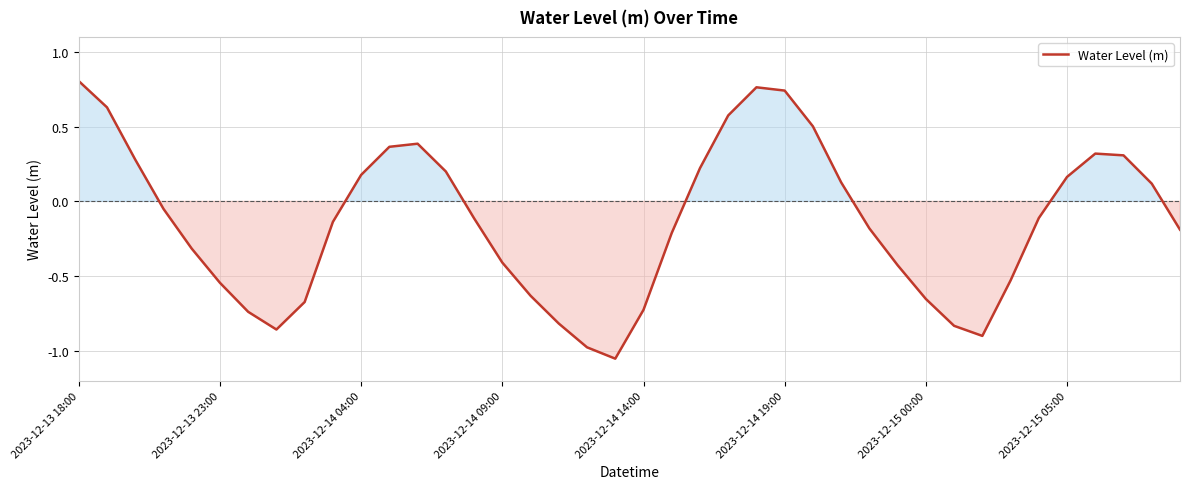

How many values are above zero?

17